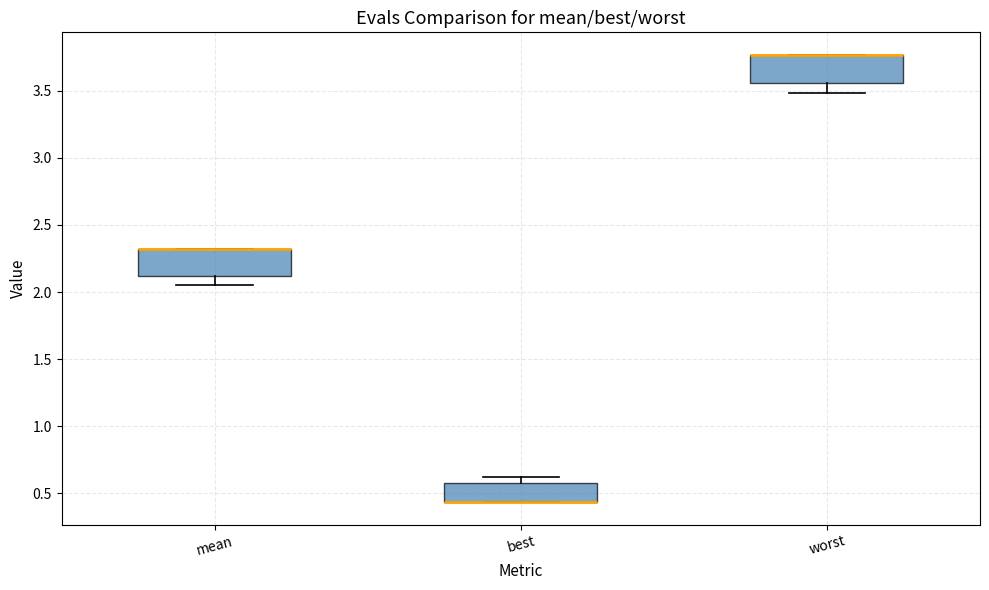

Reading left to right, read every box against the y-axis: the position of its median line, the range the box covers, and the ends of its whiskers. The values are not printed on the chart, so give them approximately, as read against the axis.

mean: median 2.30 (drawn on the box's upper edge), box 2.10 to 2.30, whiskers 2.05 to 2.30
best: median 0.45 (drawn on the box's lower edge), box 0.45 to 0.55, whiskers 0.45 to 0.60
worst: median 3.75 (drawn on the box's upper edge), box 3.55 to 3.75, whiskers 3.50 to 3.75